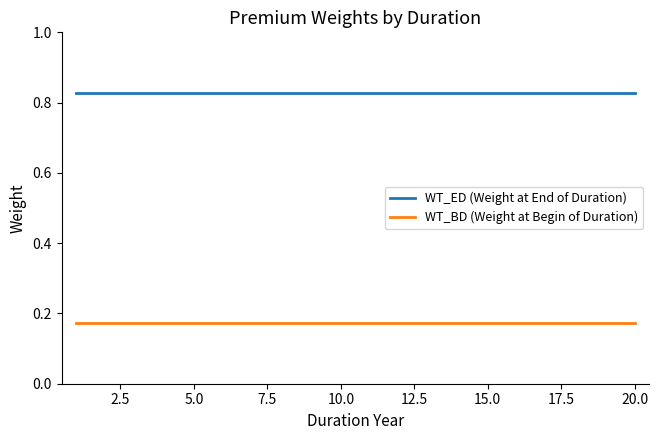

List the series in order of their overall mean, lowest first.

WT_BD (Weight at Begin of Duration), WT_ED (Weight at End of Duration)